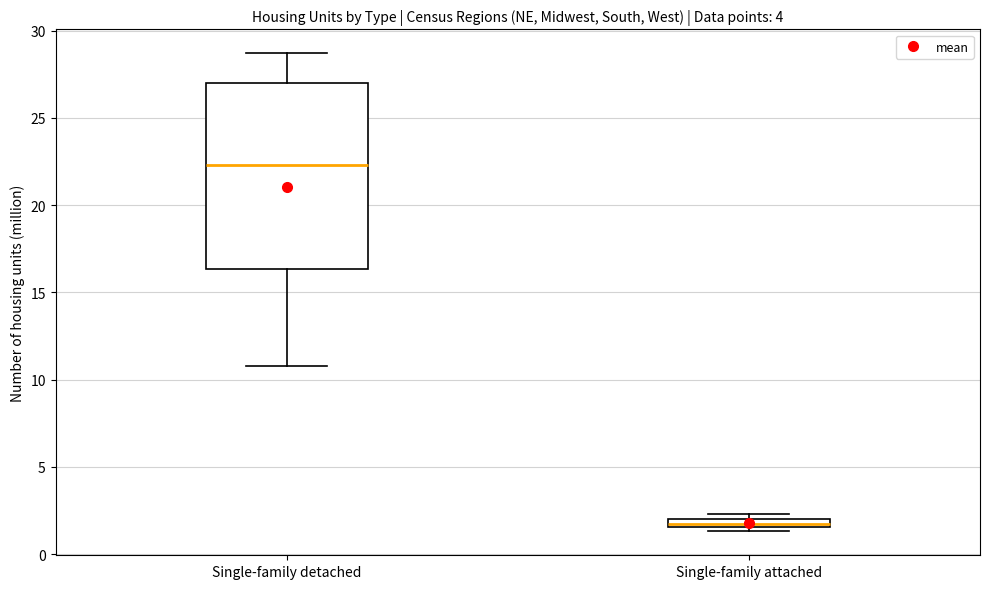

Which box is the tallest, from its lower edge to its upper edge?

Single-family detached